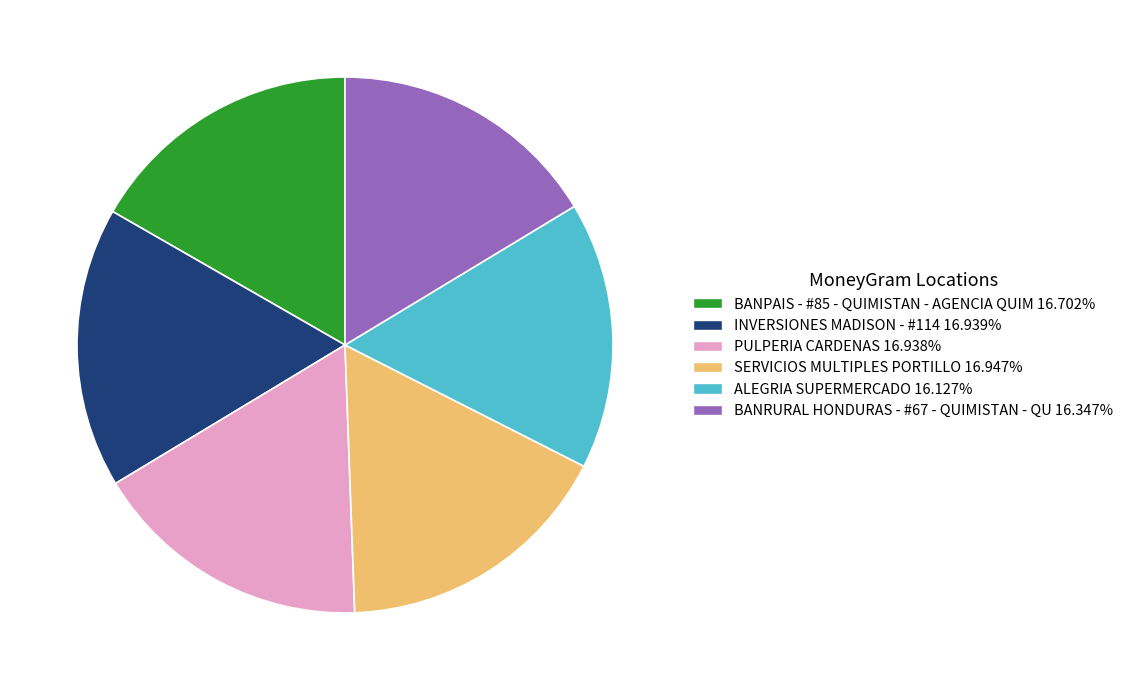

Does BANRURAL HONDURAS - #67 - QUIMISTAN - QU account for over 50% of the chart?

No